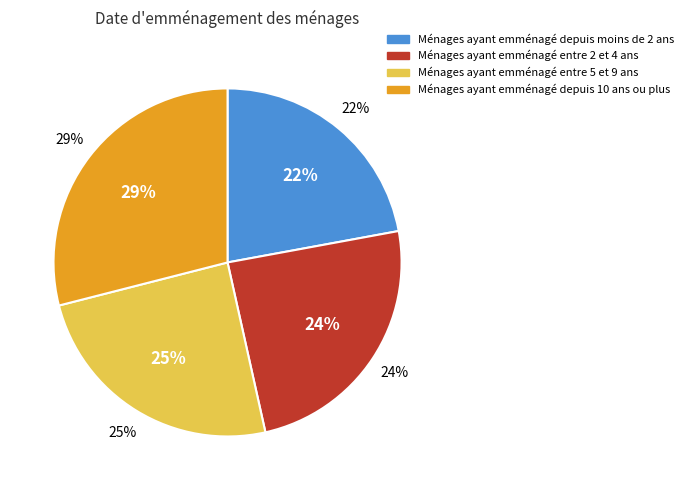

Does any single category account for the majority?

No